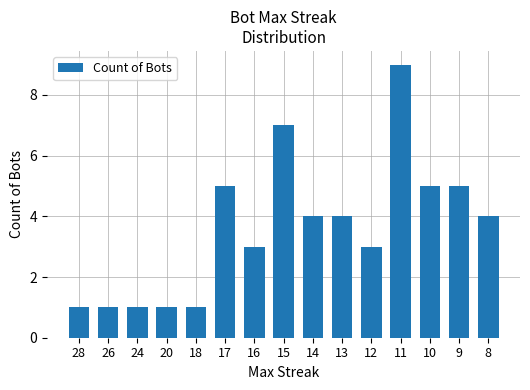

What is the minimum value shown in the chart?

1